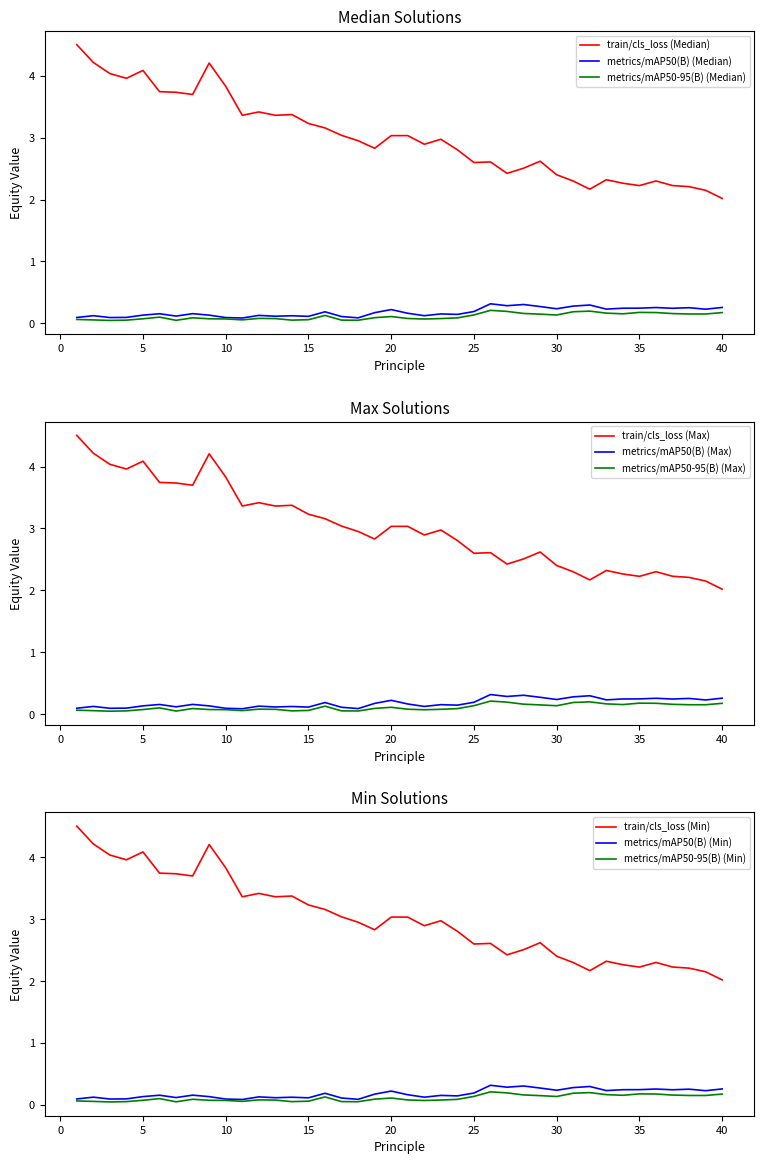

The metrics/mAP50(B) series shows 0.2 at 6. True or false?

False